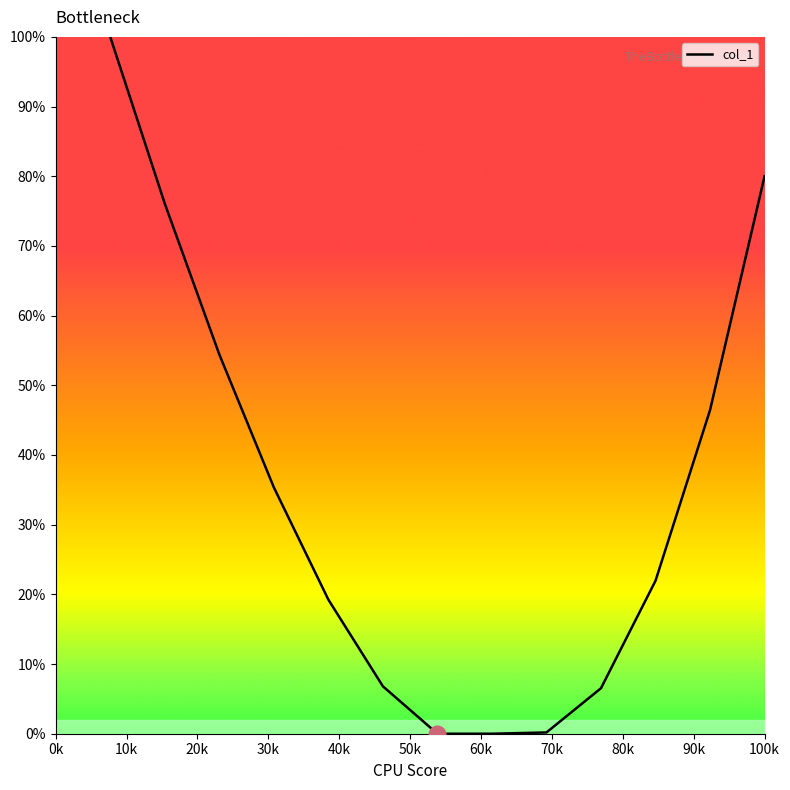

Does the chart have visible grid lines?

No